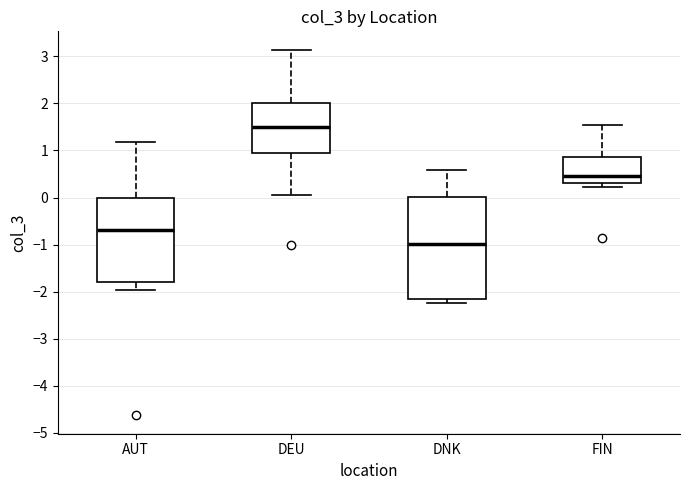

Which box is the tallest, from its lower edge to its upper edge?

DNK